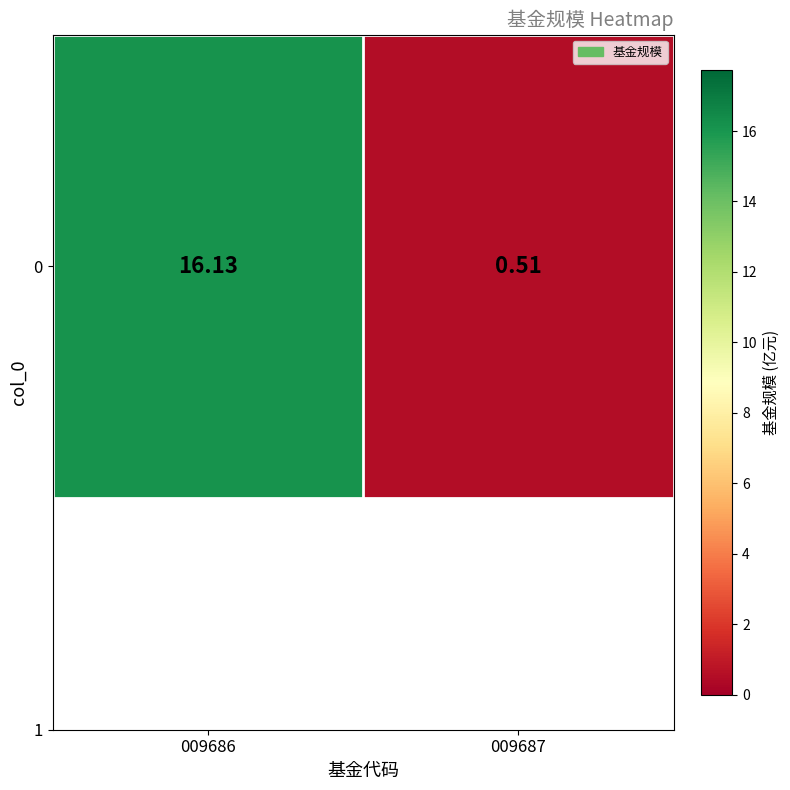

Reading left to right, transcribe all the data shown in this chart.

009686=16.1	009687=0.5